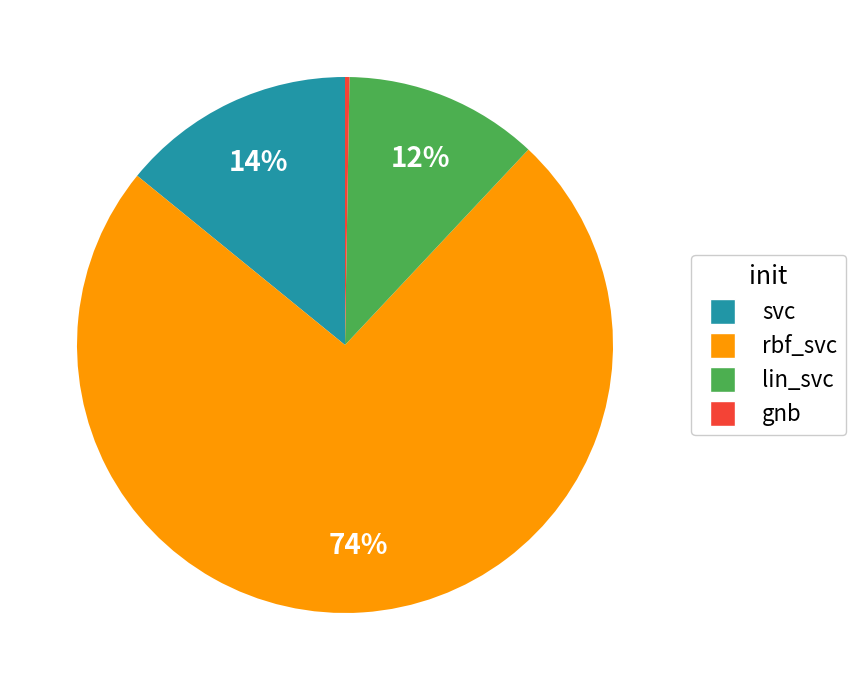

To the nearest percent, what is the difference between the largest and smallest slice percentages?

74%